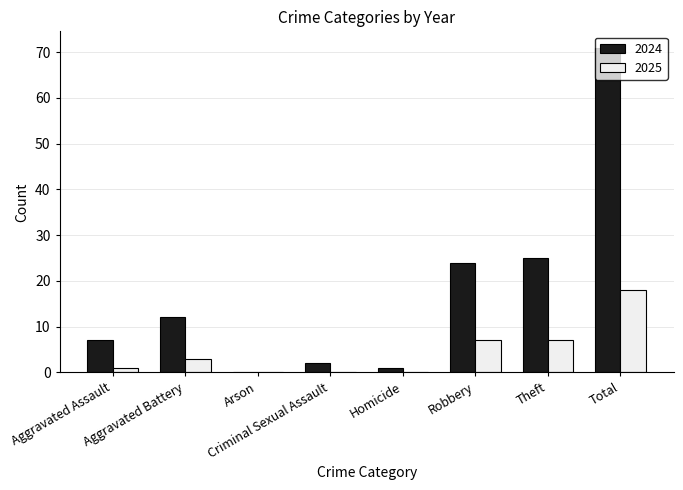

Between Arson and Total, which series saw the biggest shift?

2024